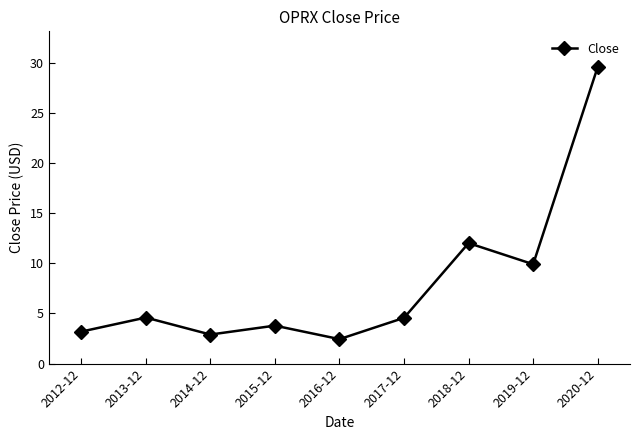

How many distinct data groups are displayed?

1